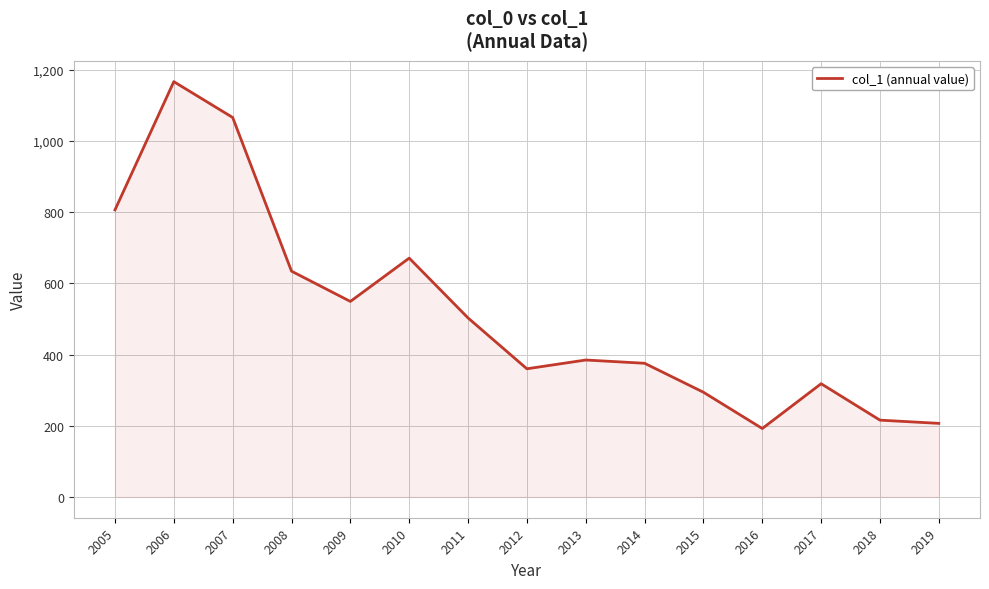

Does the chart display data point markers on the line(s)?

No